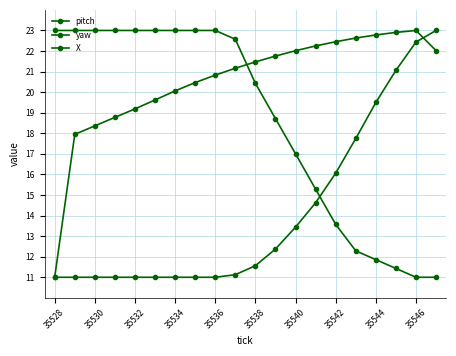

Does the chart have visible grid lines?

Yes